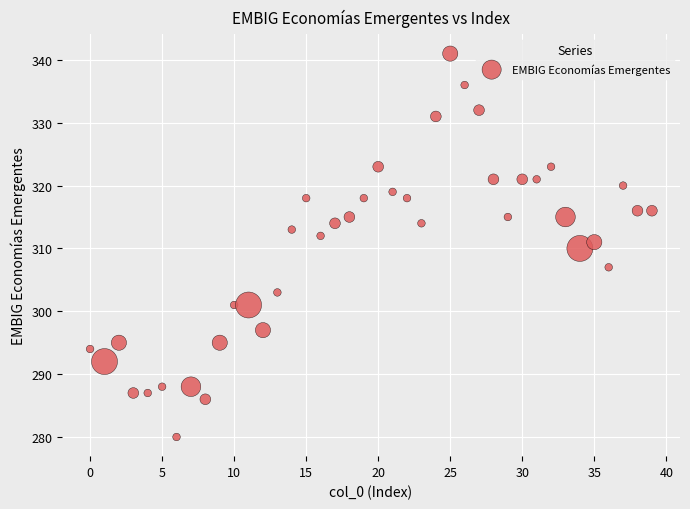

What is the range of Y values (max minus min)?

61